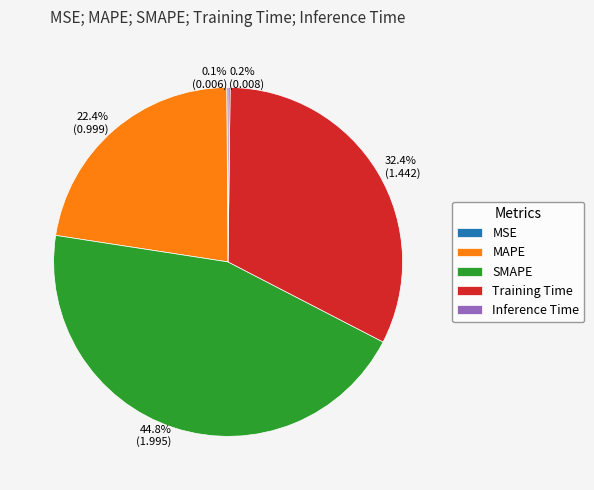

Which has a higher value, Training Time or SMAPE?

SMAPE